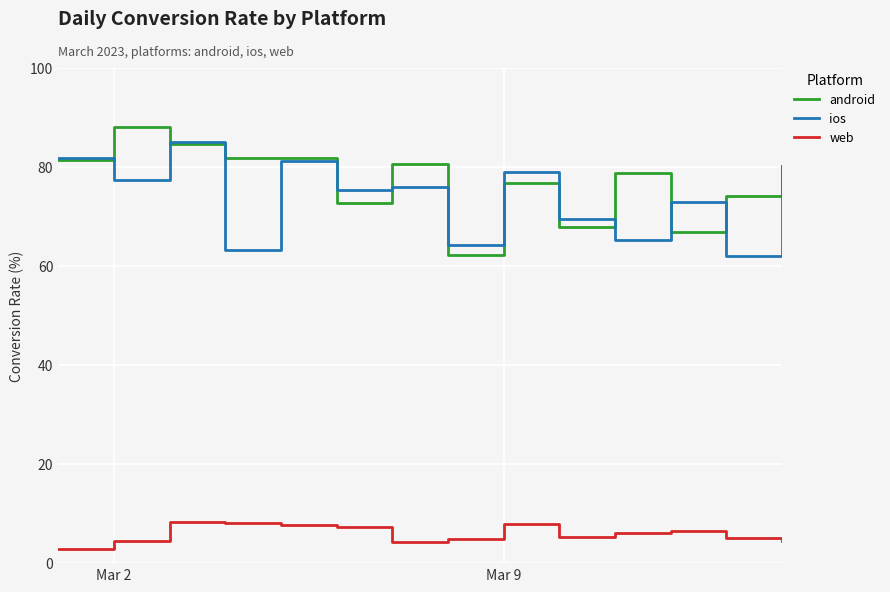

True or false: web and ios cross at least once.

False